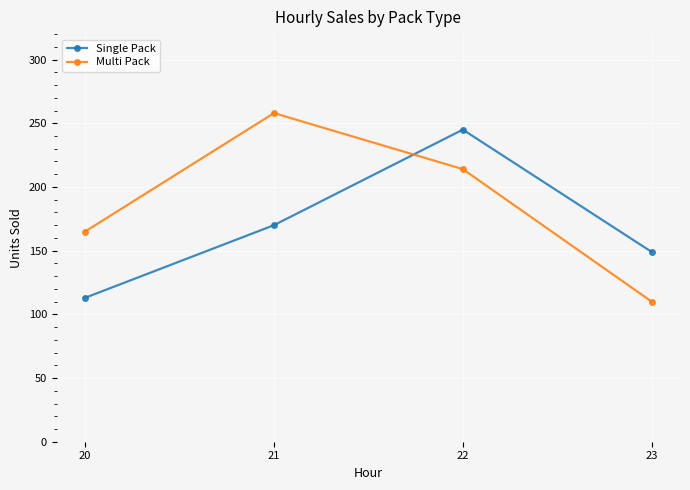

In Multi Pack, how many points are higher than both neighbors (excluding endpoints)?

1